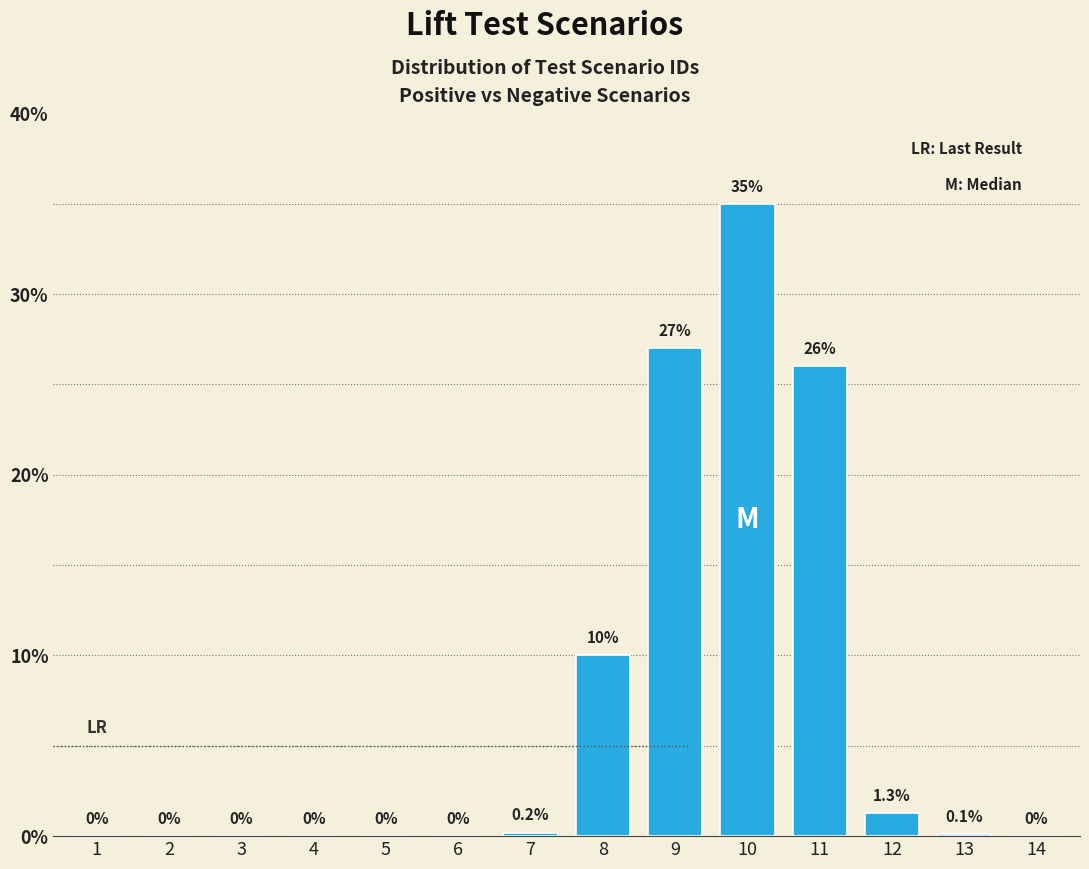

Reading left to right, transcribe all the data shown in this chart.

1=0.0	2=0.0	3=0.0	4=0.0	5=0.0	6=0.0	7=0.2	8=10.0	9=27.0	10=35.0	11=26.0	12=1.3	13=0.1	14=0.0